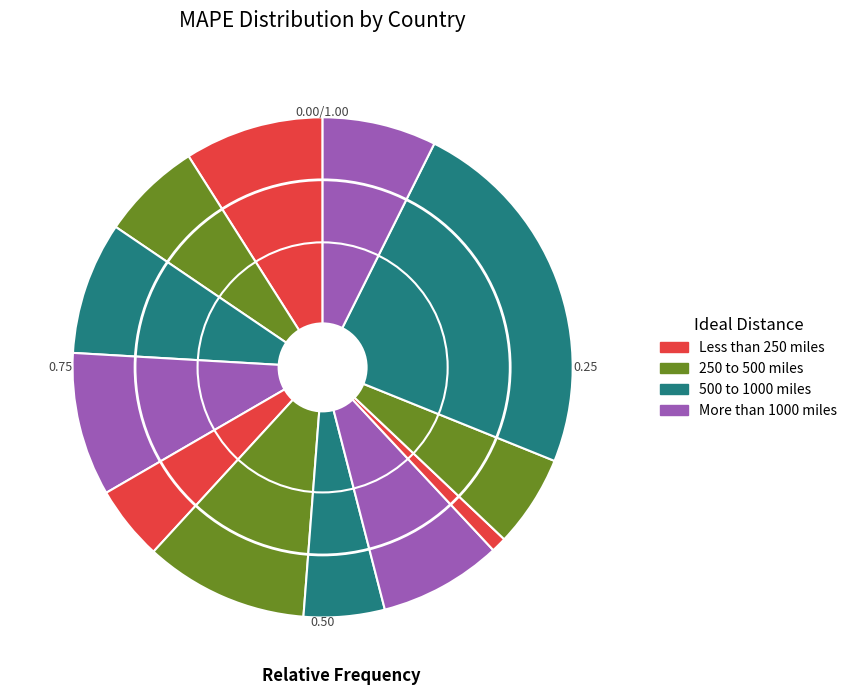

To the nearest percent, what is the average slice percentage?

8%